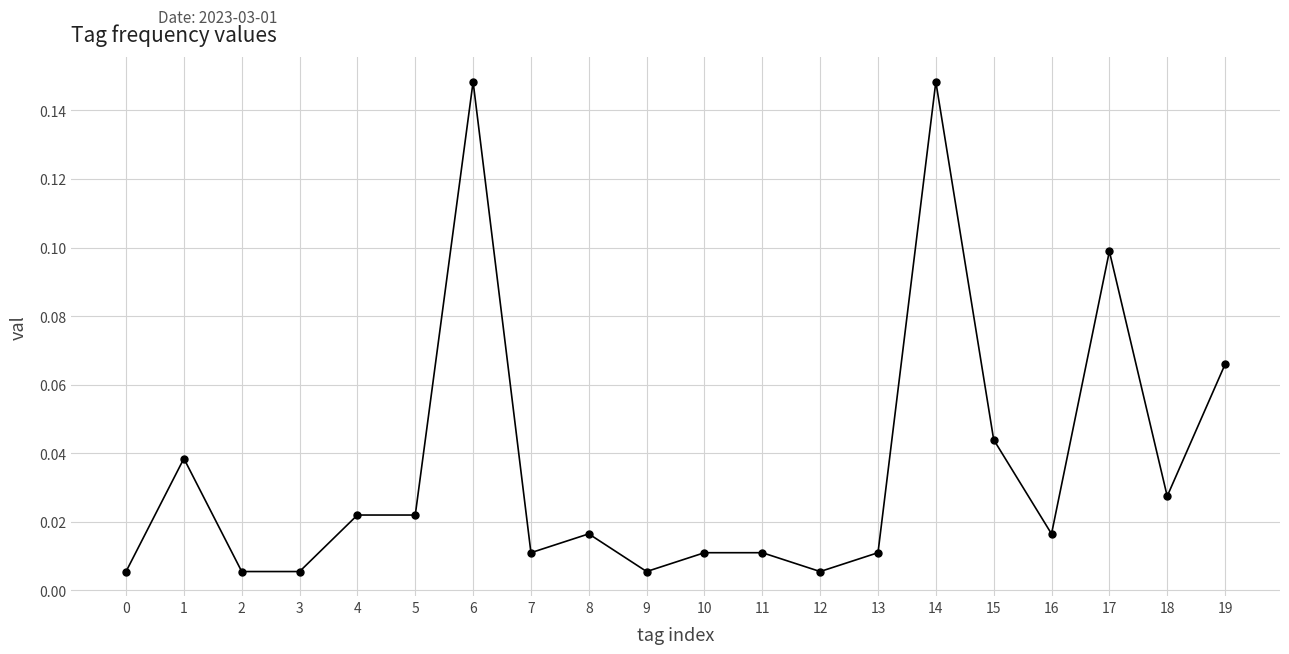

True or false: there are more than 1 points higher than both neighbors.

True